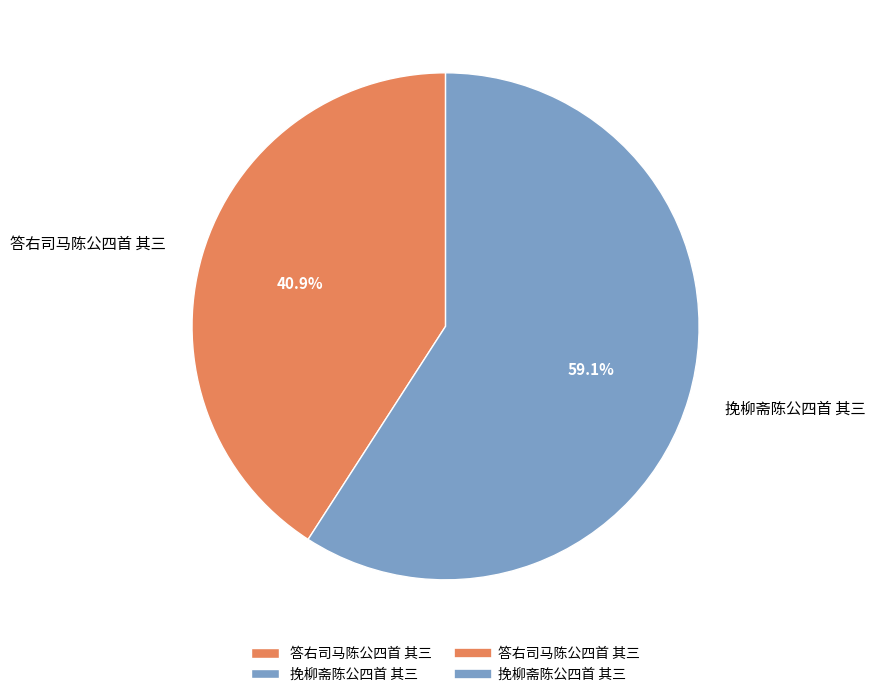

What is the largest slice in the pie chart?

挽柳斋陈公四首 其三